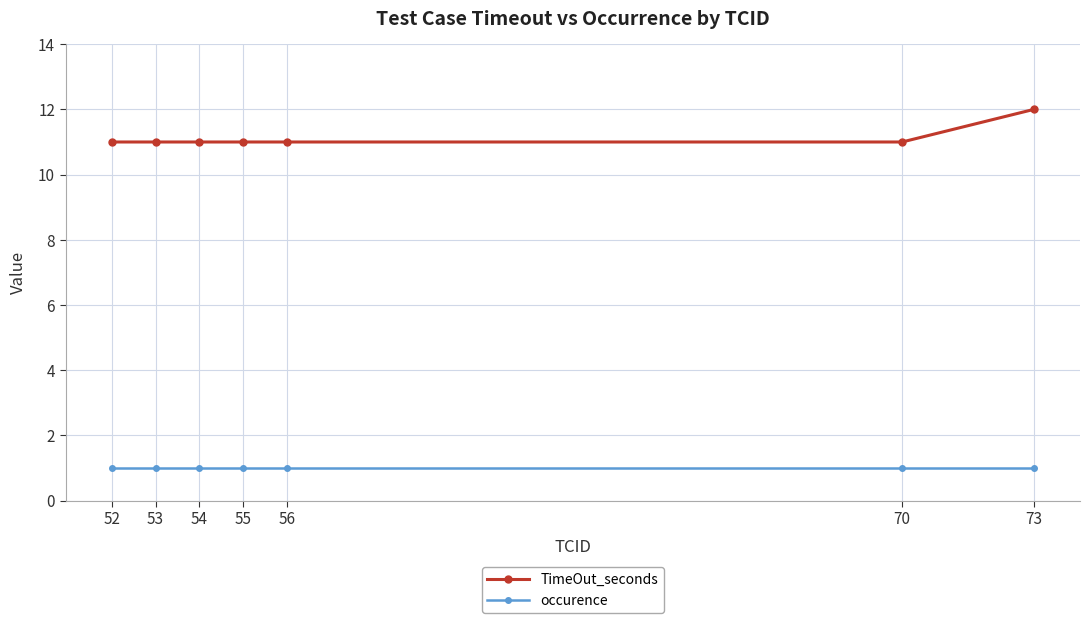

At which label does TimeOut_seconds reach its peak?

73